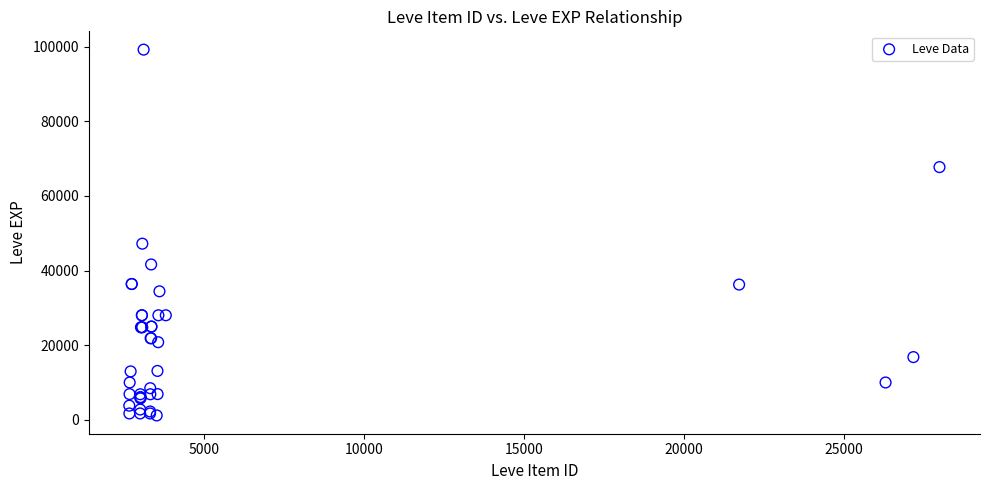

What Y value in the scatter plot is closest to 50190?

47200